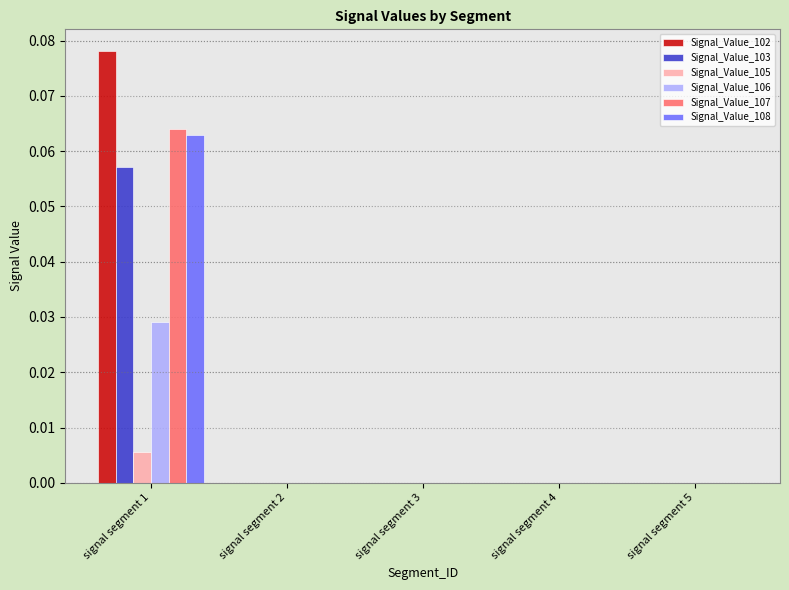

At which category is the sum across all series the highest?

signal segment 1